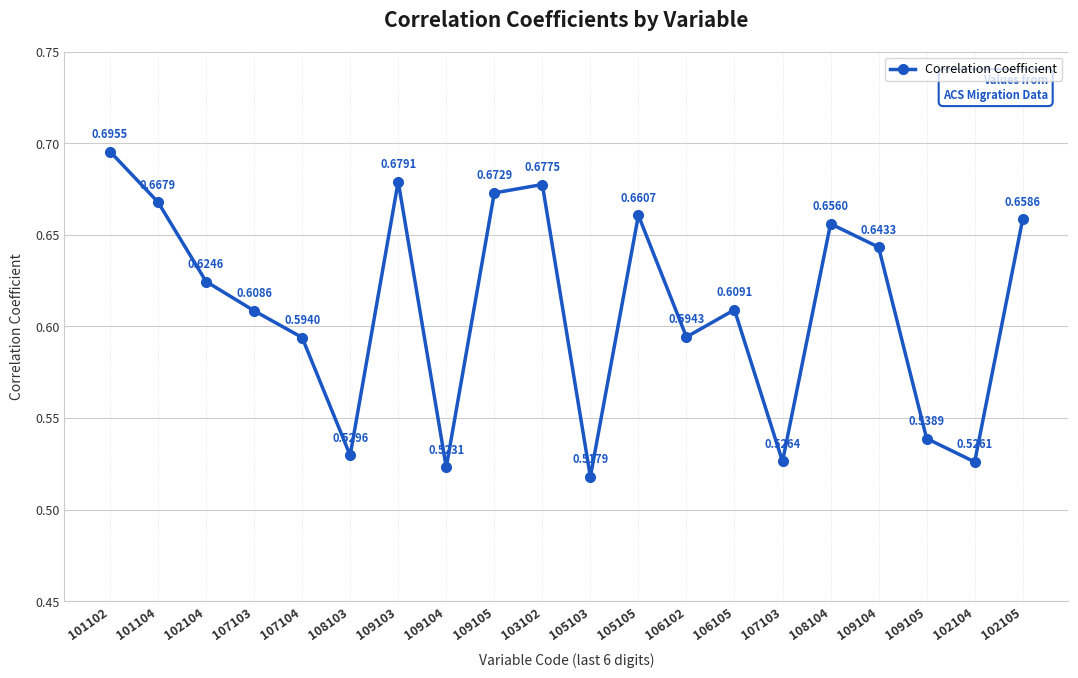

Count the number of categories in the chart.

20